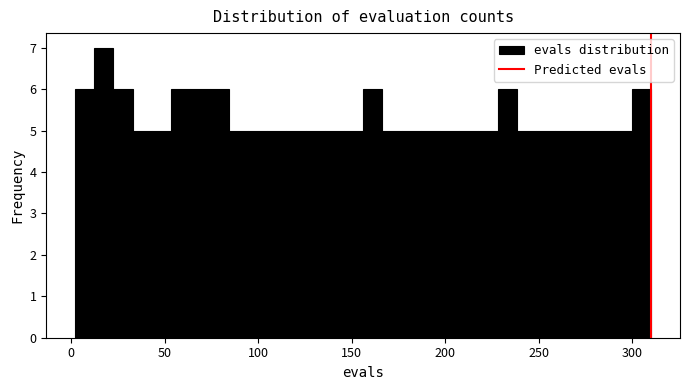

Read against the x-axis, roughly where is the centre of the tallest bar?

15